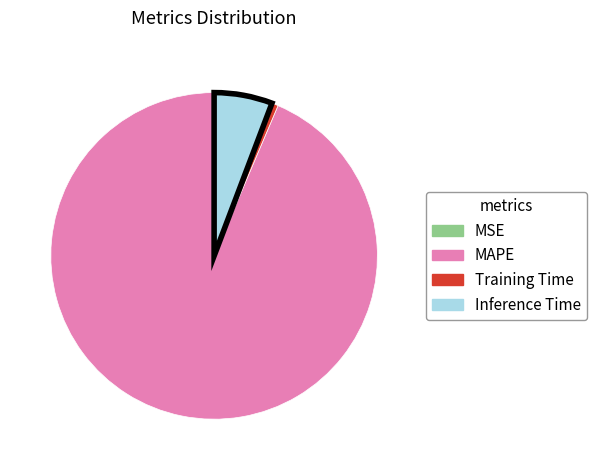

True or false: Inference Time accounts for 6% of the total.

True